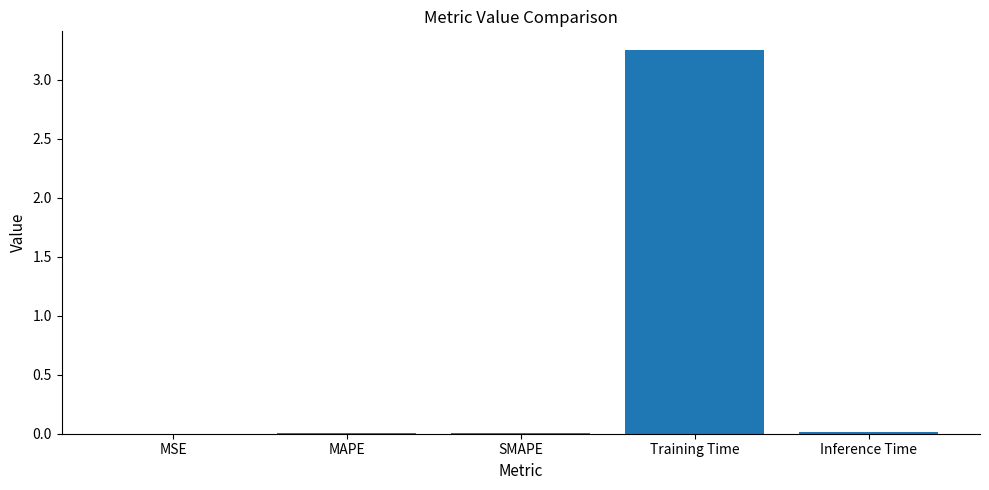

Which has a higher value, SMAPE or Training Time?

Training Time